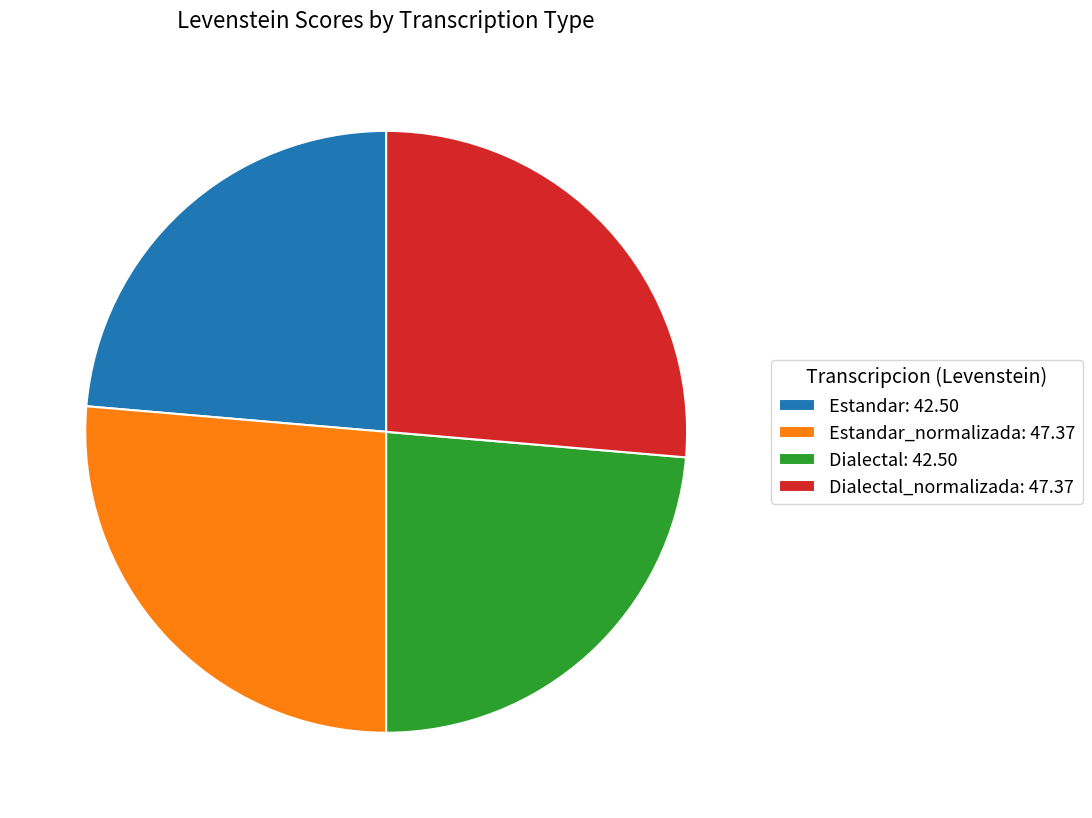

Does any single category account for the majority?

No